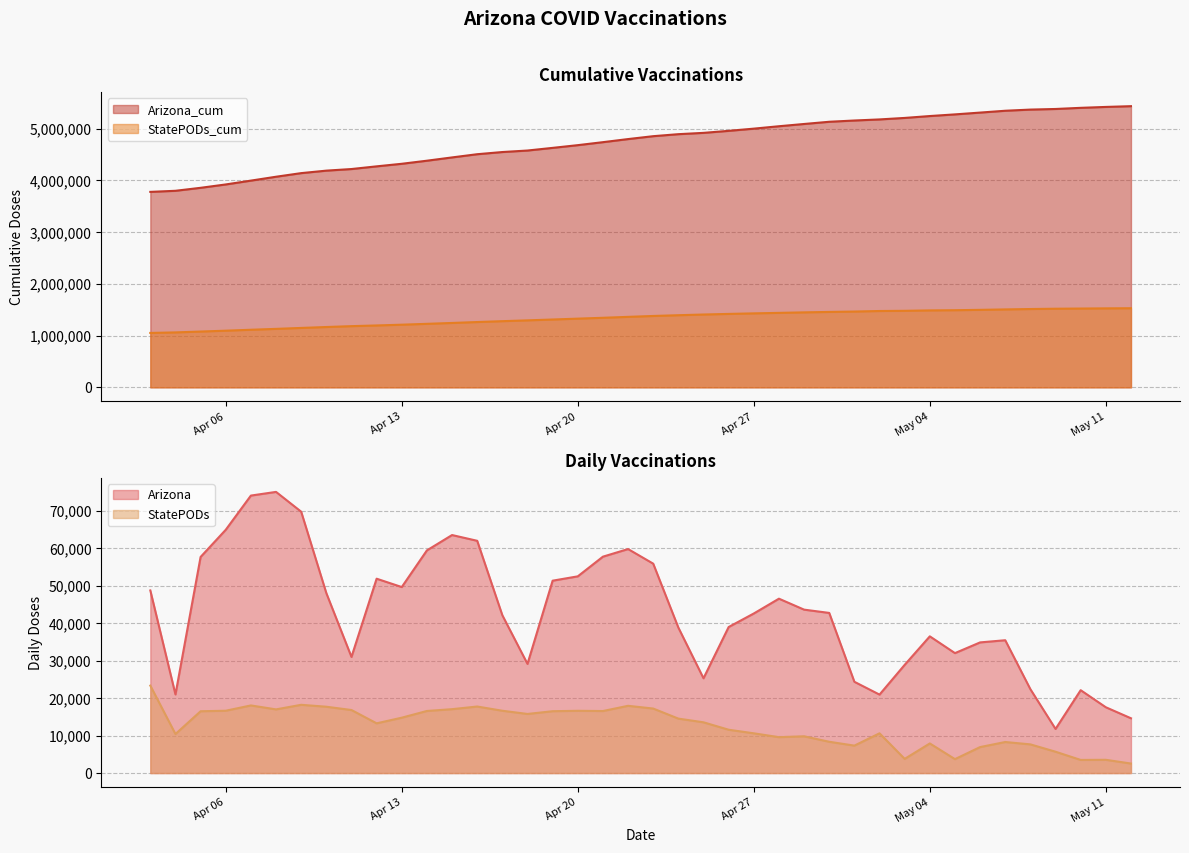

True or false: Arizona and StatePODs_cum cross at least once.

False